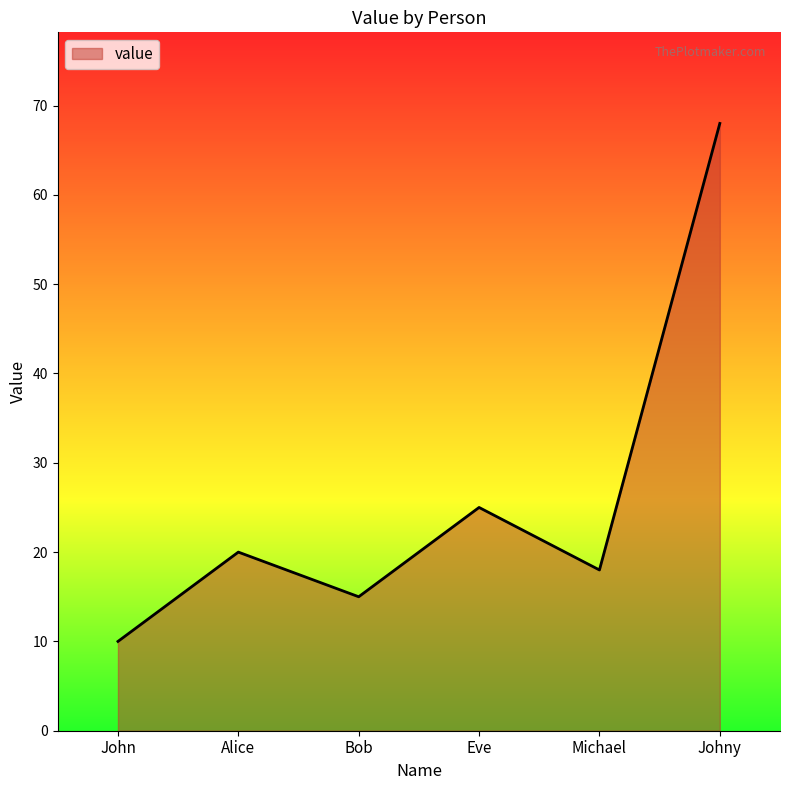

Approximately how many times larger is the value at John compared to Bob?

0.7